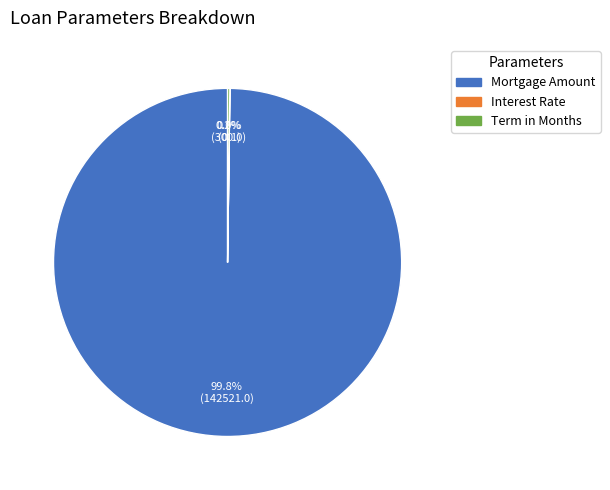

What percentage is NOT represented by Mortgage Amount?

0.2%